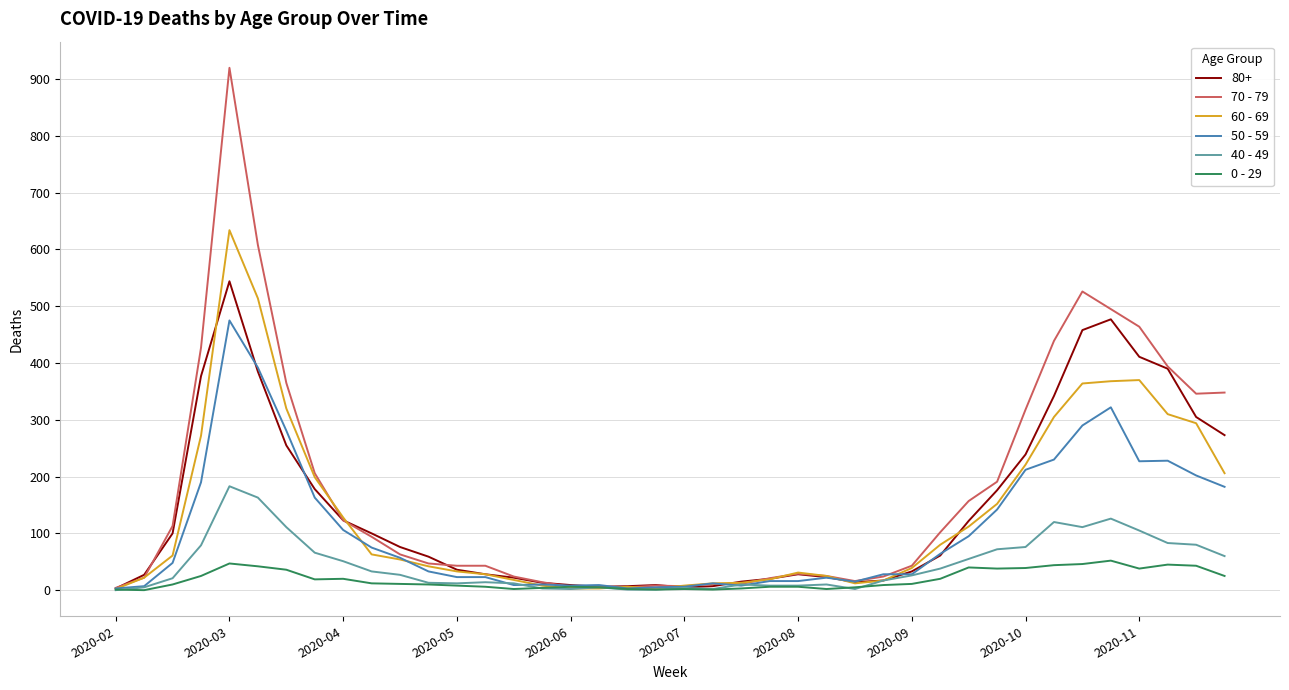

Count the number of categories in the chart.

40